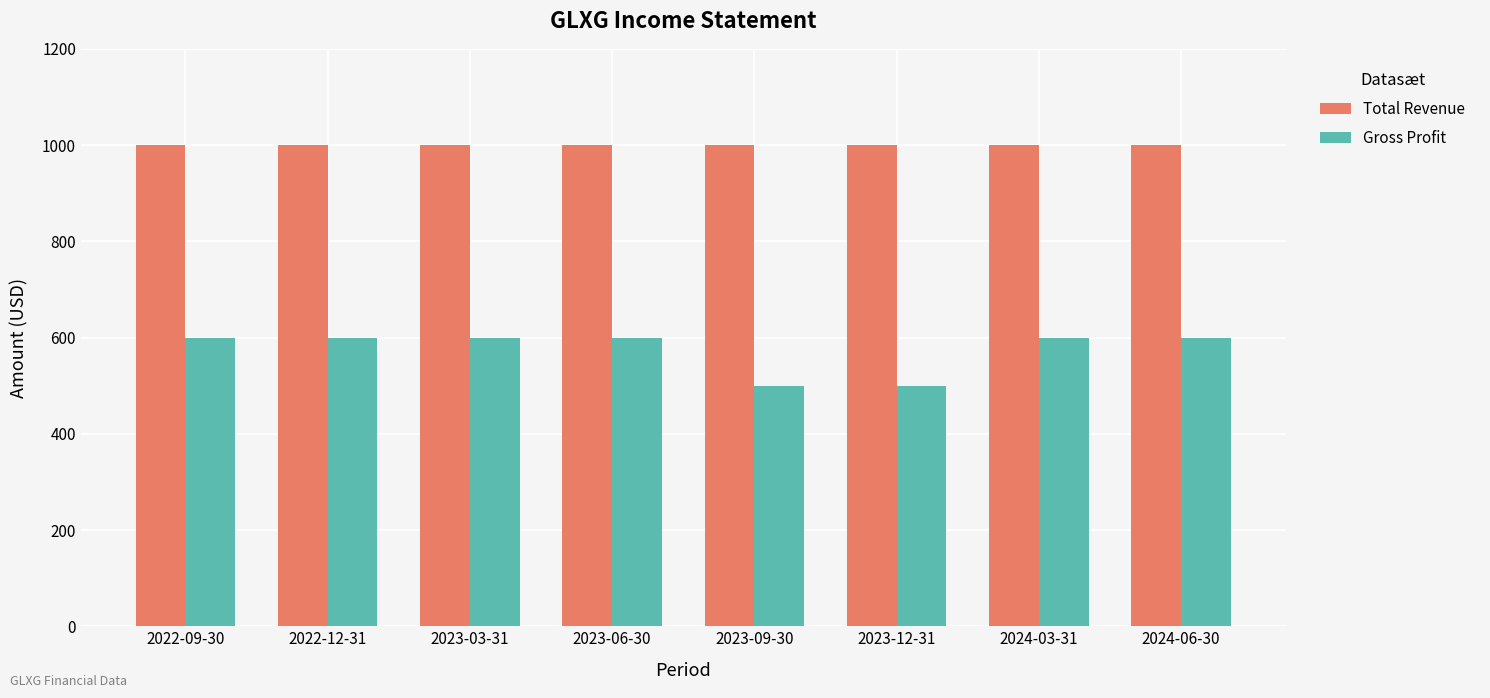

What is the sum of all Total Revenue values?

8000